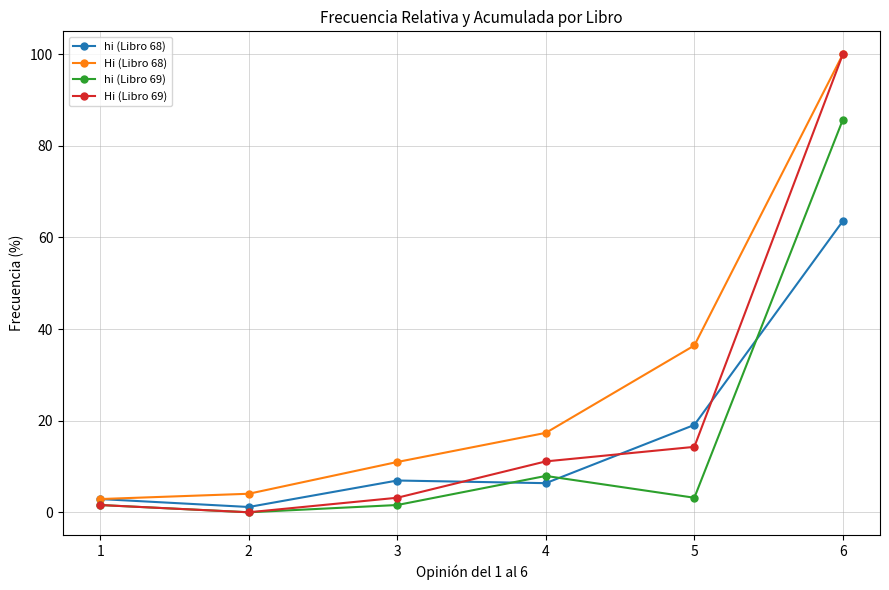

Reading left to right, list all the values displayed in this chart.

hi (Libro 68): 2.9	1.2	6.9	6.4	19.1	63.6
Hi (Libro 68): 2.9	4.0	11.0	17.3	36.4	100.0
hi (Libro 69): 1.6	0.0	1.6	7.9	3.2	85.7
Hi (Libro 69): 1.6	0.0	3.2	11.1	14.3	100.0